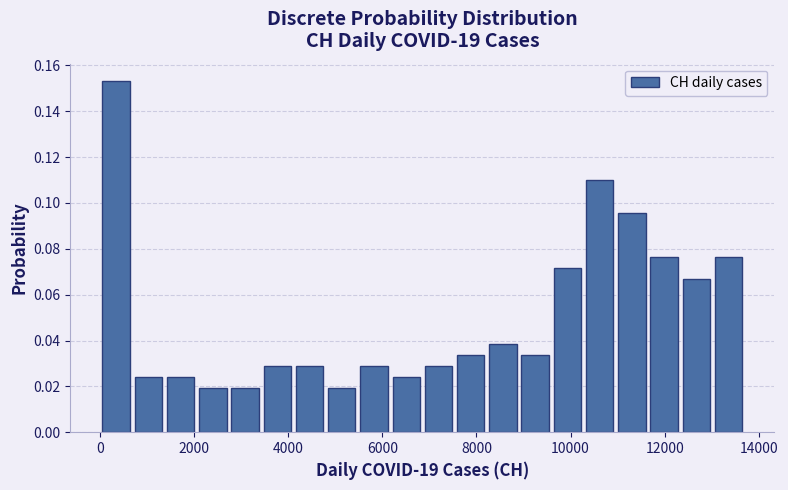

Around what value on the x-axis is the tallest bar? Give the approximate position of its centre, as read against the axis.

400